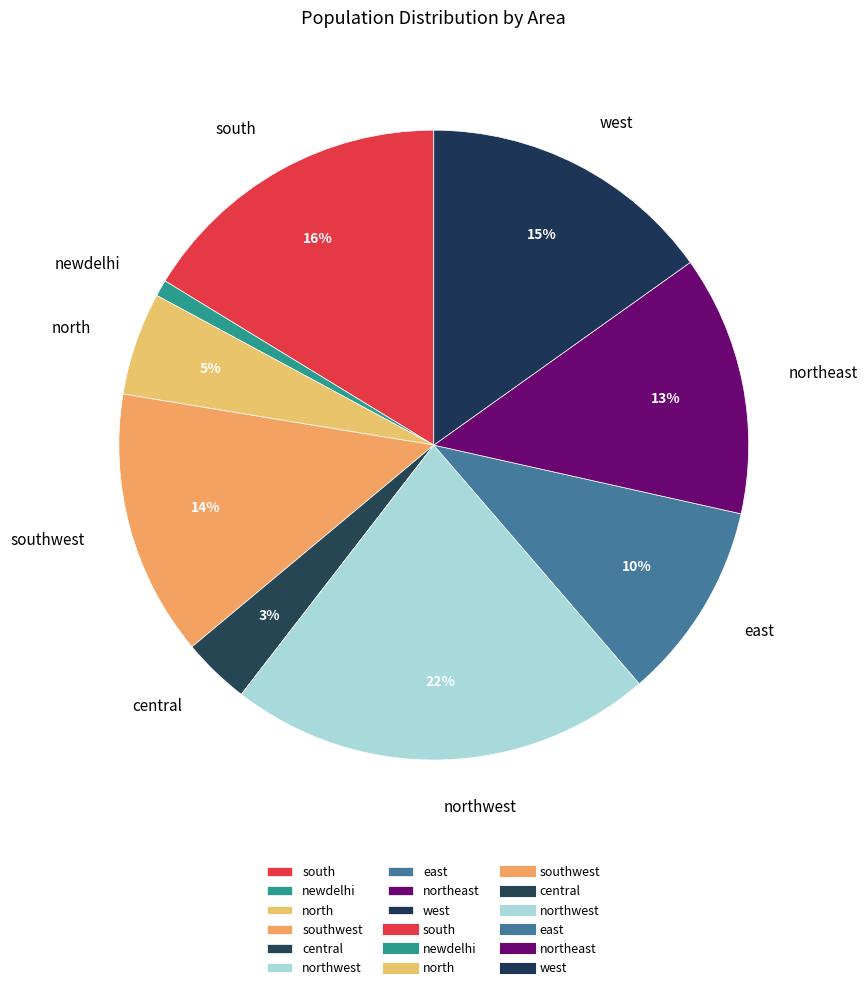

To the nearest percent, what is the combined percentage of central and newdelhi?

4%